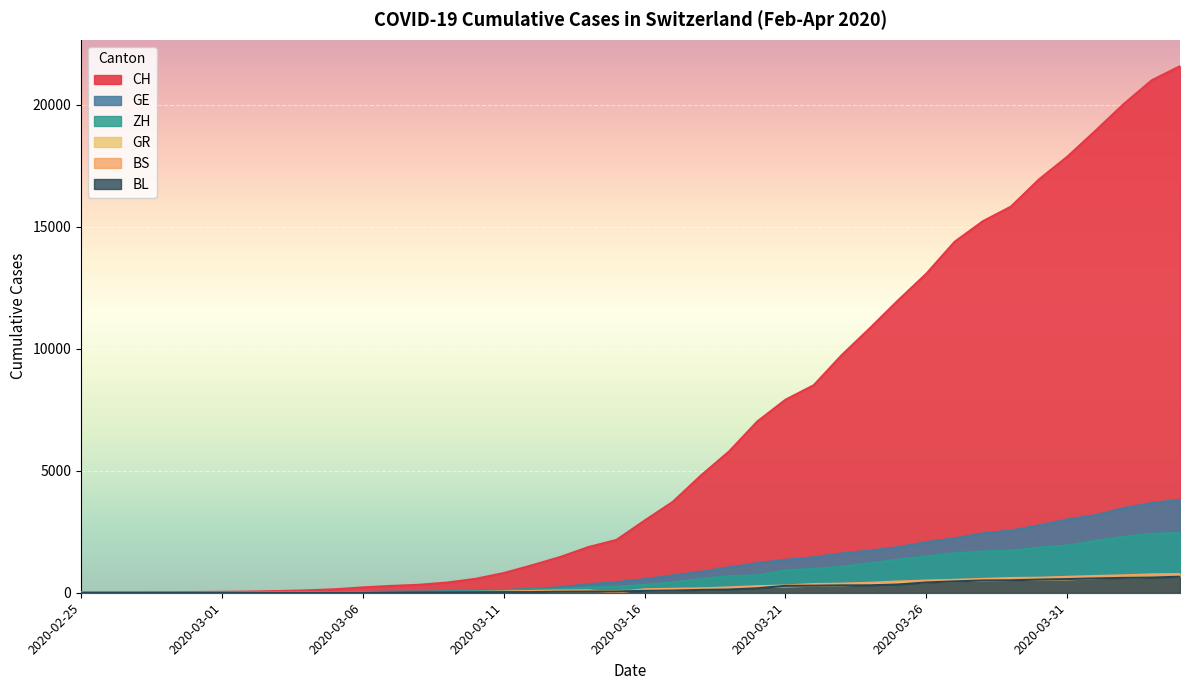

At which category is the sum across all series the highest?

2020-04-04